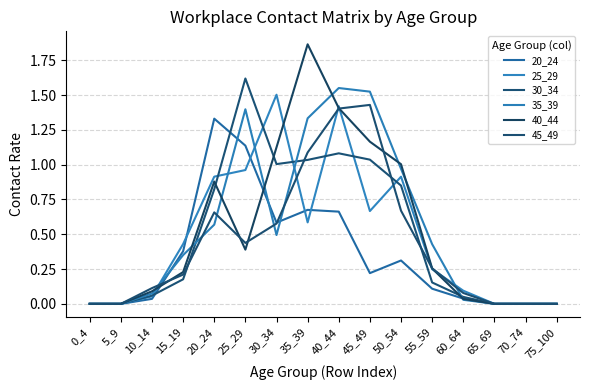

Is this an area chart (filled region under the line)?

No